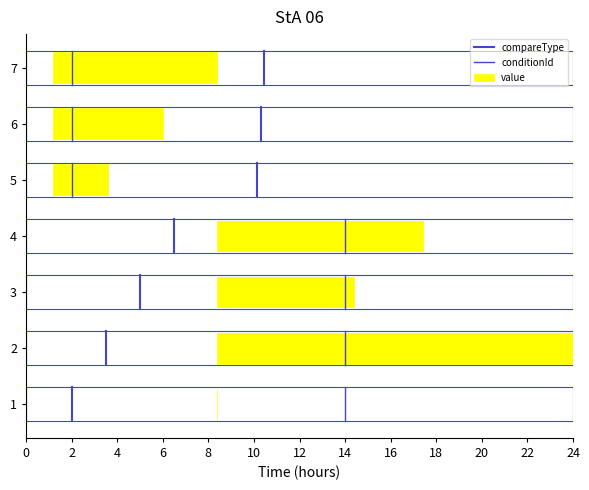

Read the compareType value at 2.

0.7